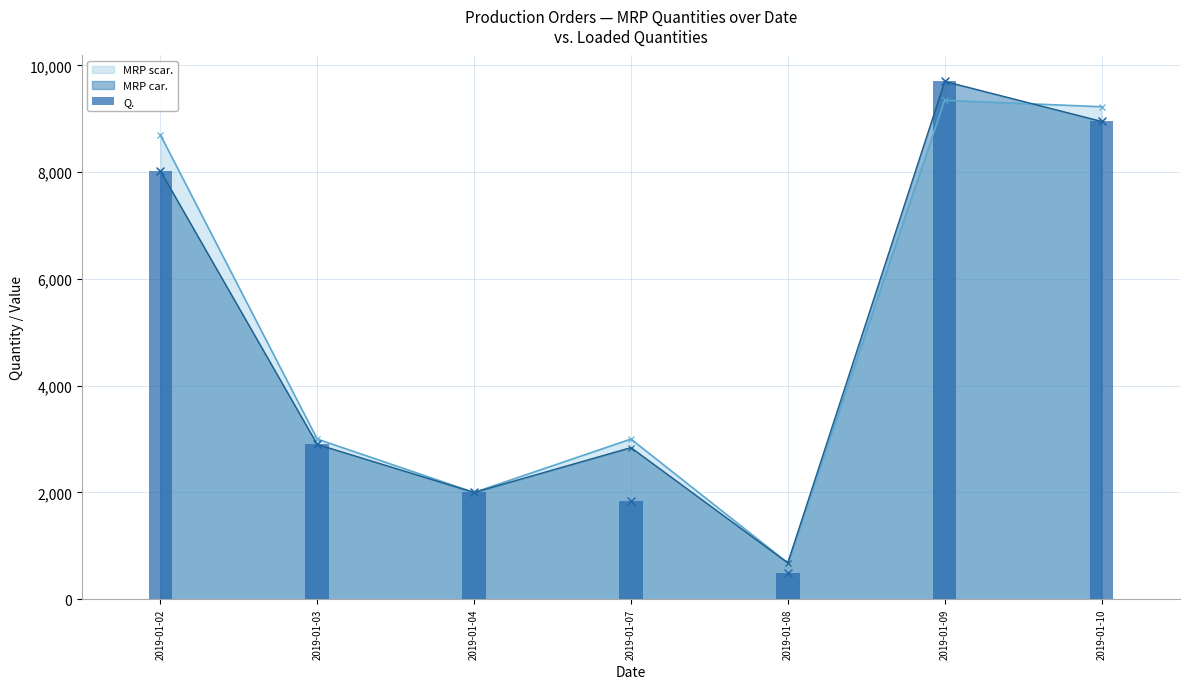

How many bars are there in total?

7